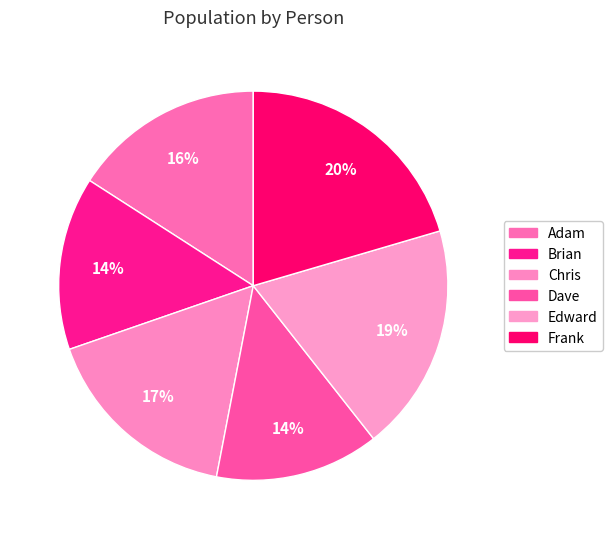

What portion of the pie excludes Chris?

83.3%